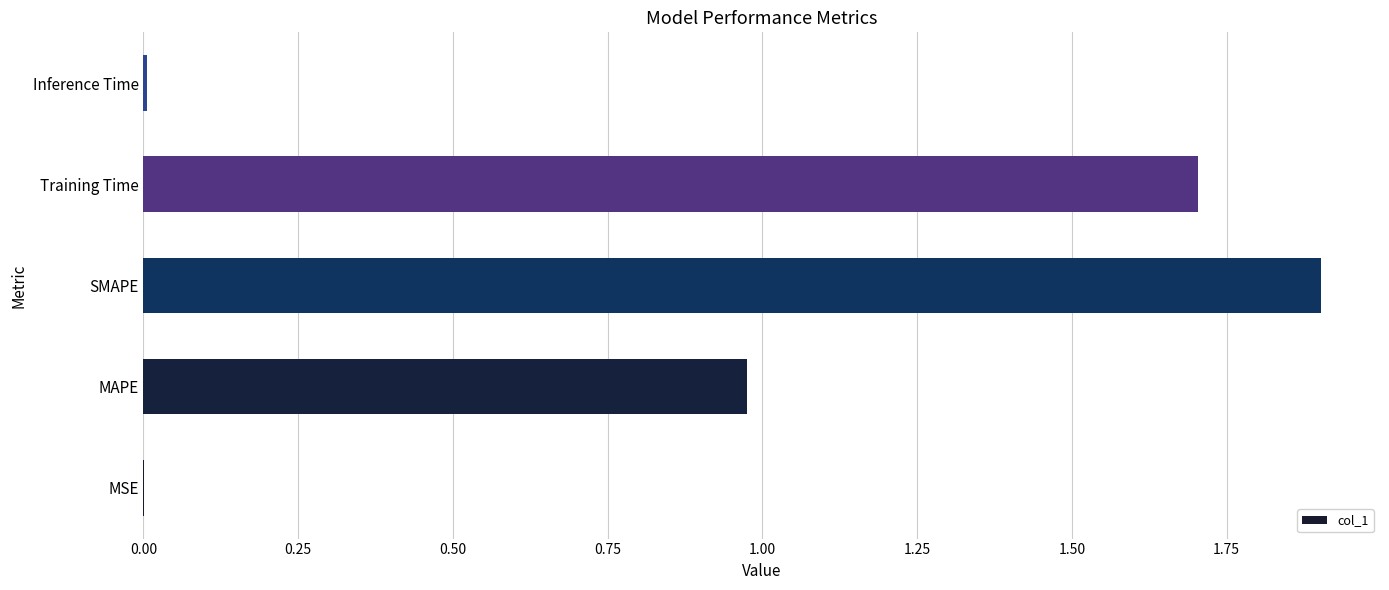

True or false: the data shows 3.0 at Training Time.

False